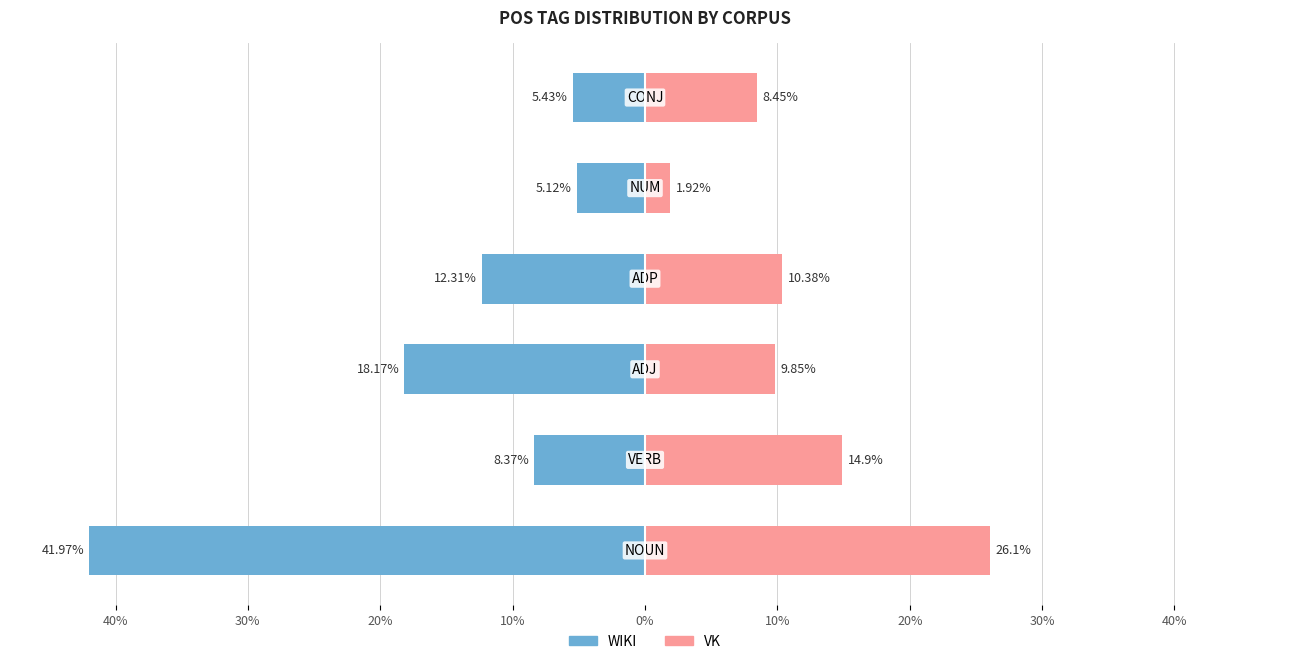

Reading left to right, extract all data points from this chart.

WIKI: -42.0	-8.4	-18.2	-12.3	-5.1	-5.4
VK: 26.1	14.9	9.8	10.4	1.9	8.4